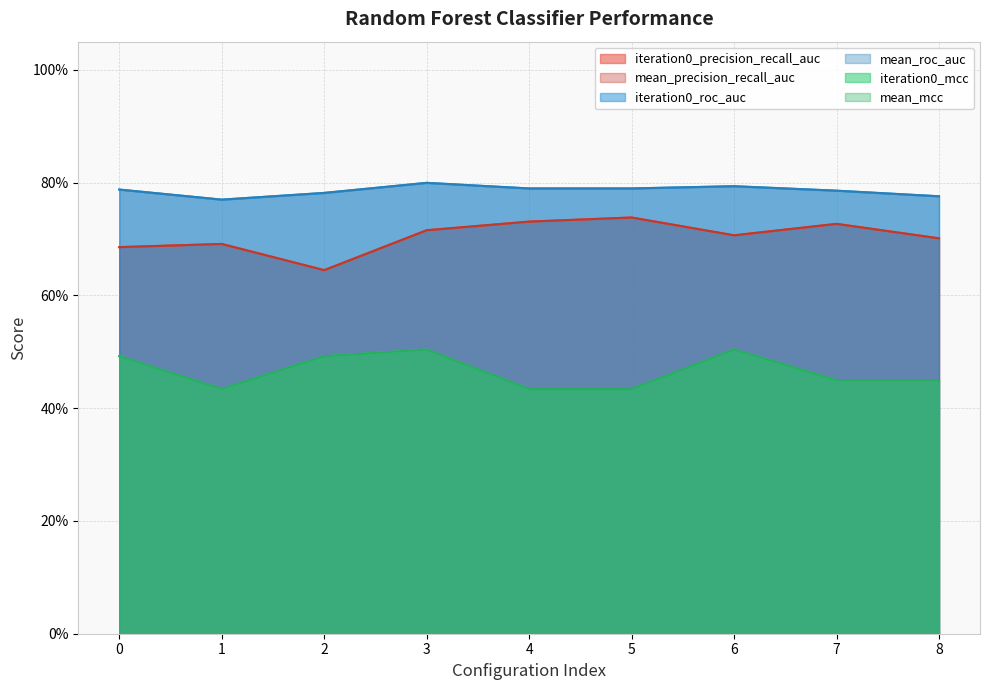

Is it true that iteration0_precision_recall_auc equals 0.7 at 6?

True